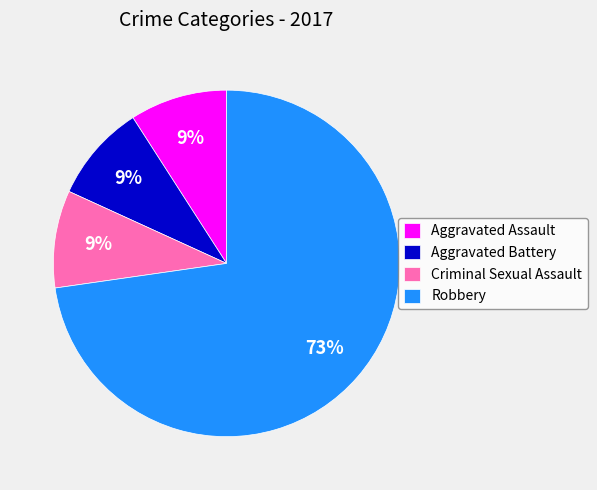

What percentage is the Robbery slice, to the nearest percent?

73%